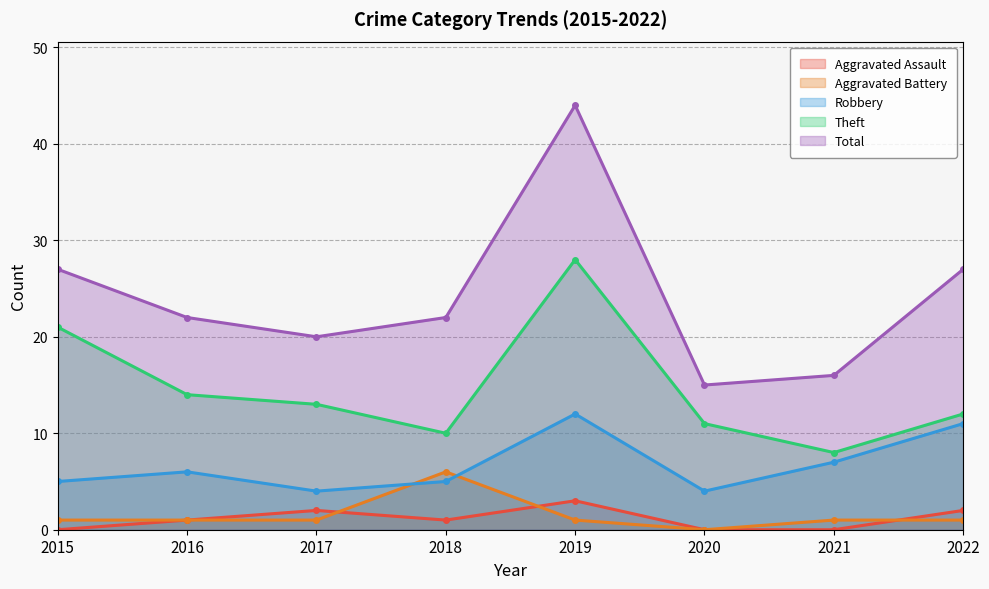

At which label does Aggravated Battery reach its peak?

2018